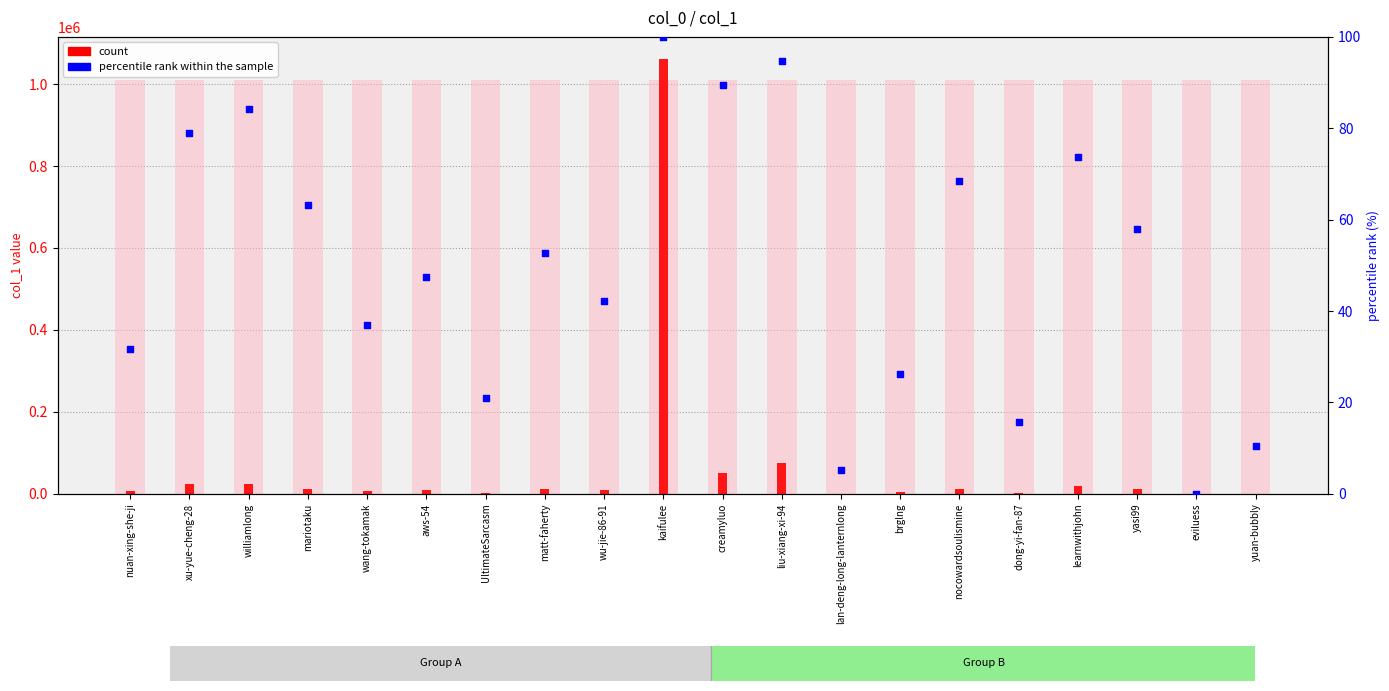

What is the total value across all series at eviluess?

10.0